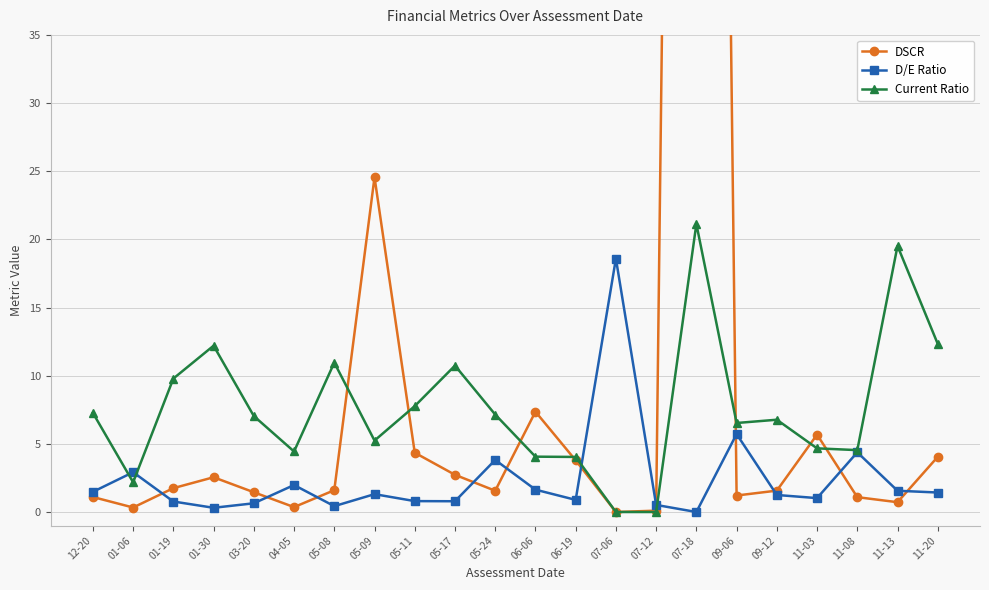

What is the greatest value displayed?

242.6